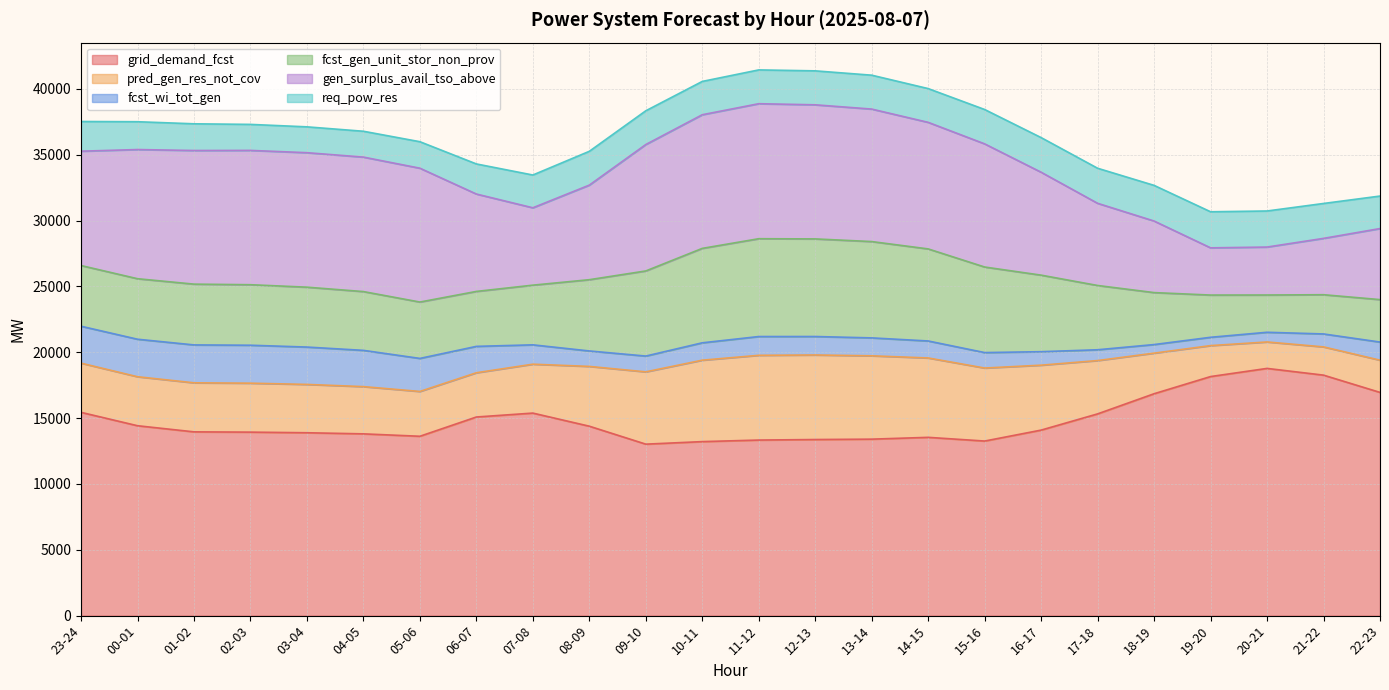

Which series has the largest range (max minus min)?

gen_surplus_avail_tso_above